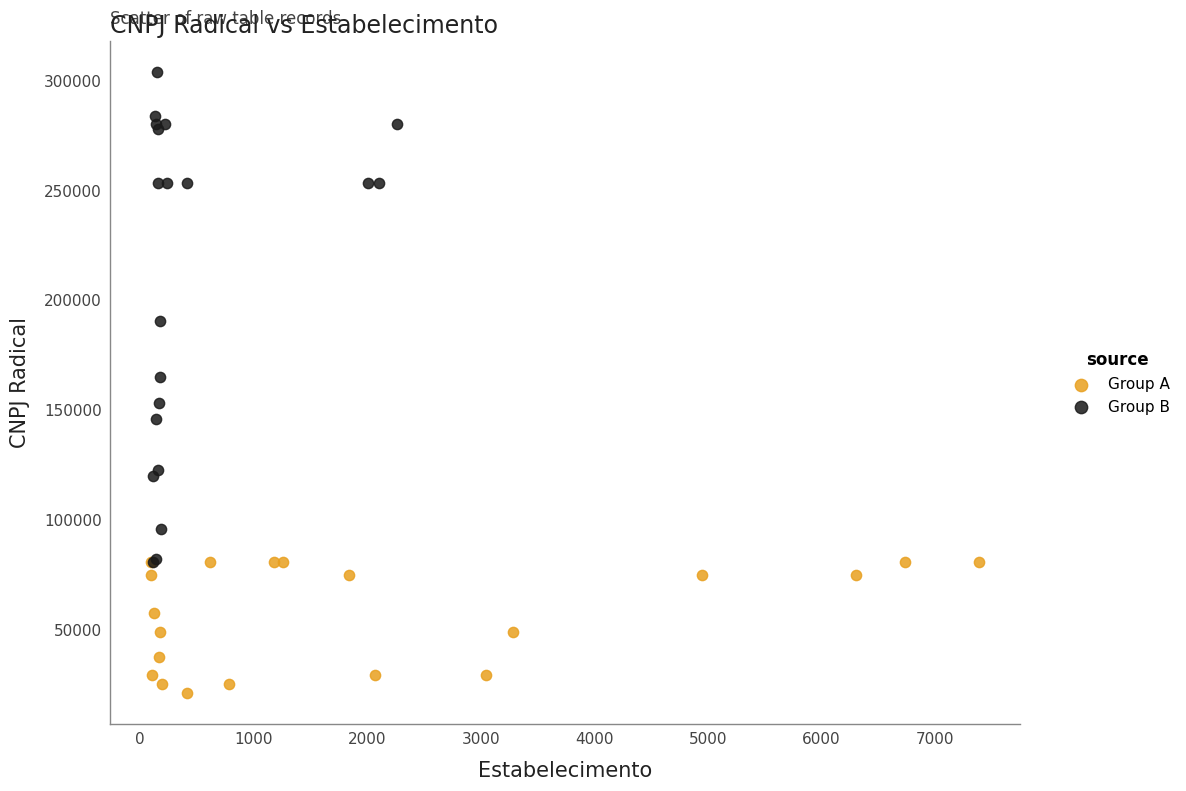

Which series reaches the maximum Y coordinate?

Group B